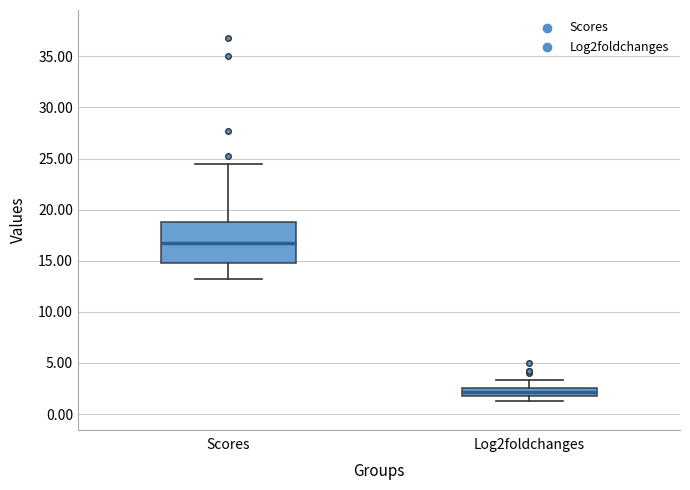

Which box's median line is the lowest?

Log2foldchanges